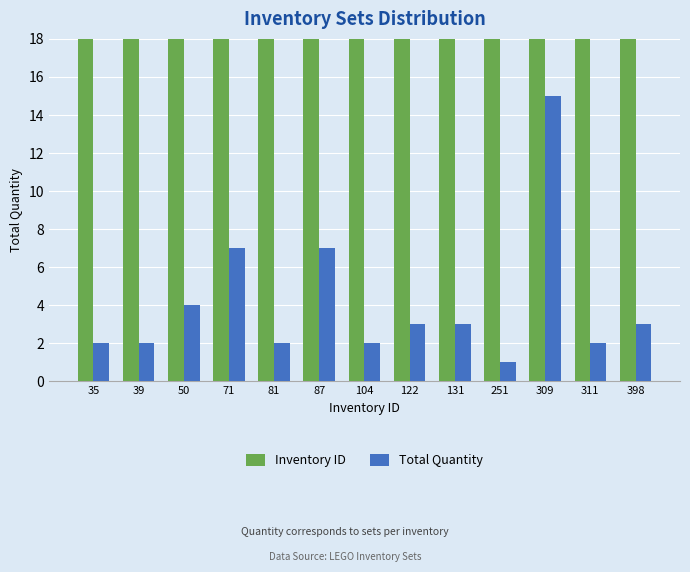

What is the difference between the Total Quantity values at 35 and 398?

1